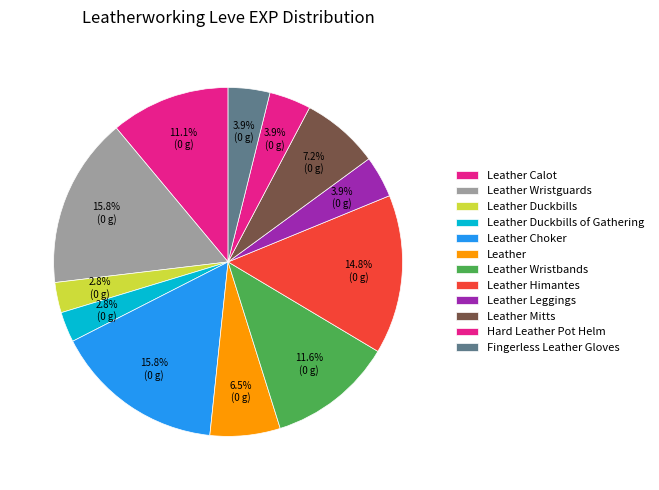

To the nearest percent, what portion does Leather Mitts represent?

7%